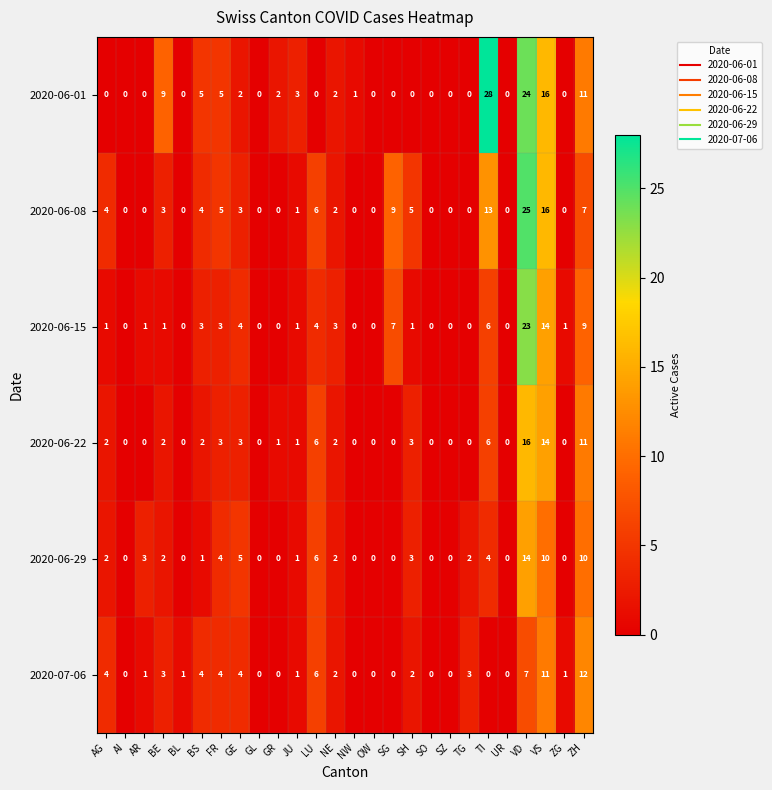

What is the maximum value shown in the chart?

28